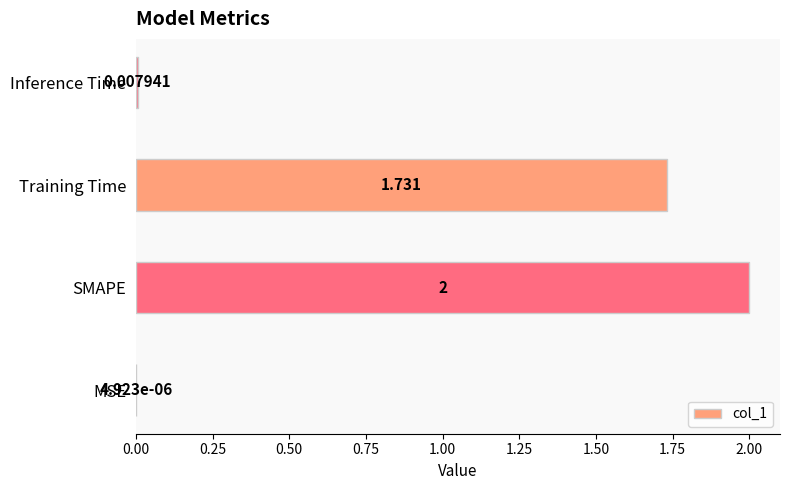

At which label is the value closest to 1?

Training Time